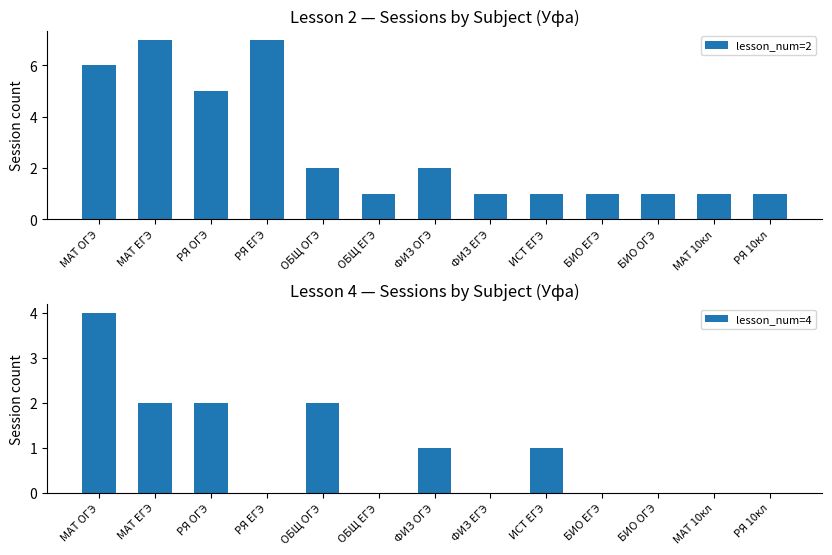

Count the lesson_num=4 values in the range 0 to 2.

12